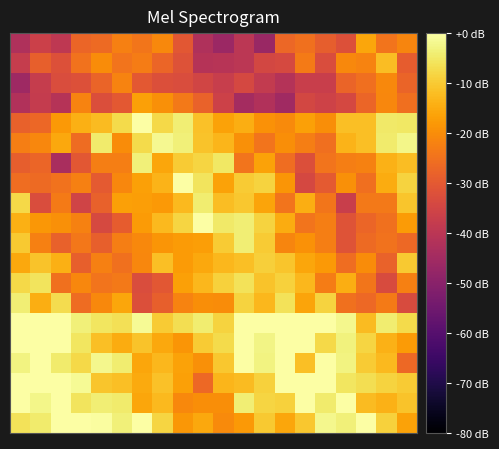

At which category does the chart reach its peak across all series?

2